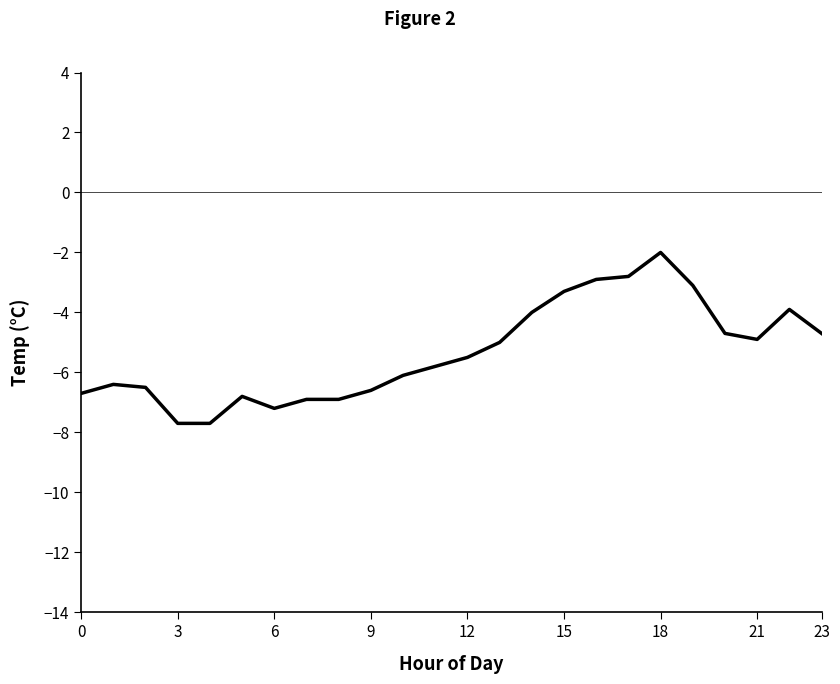

What is the difference between the maximum and minimum values?

5.7